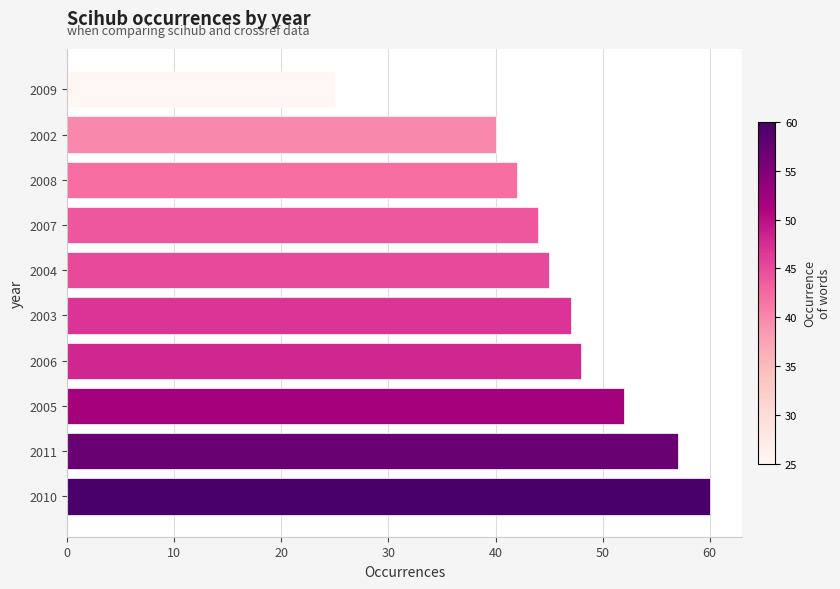

What is the average value?

46